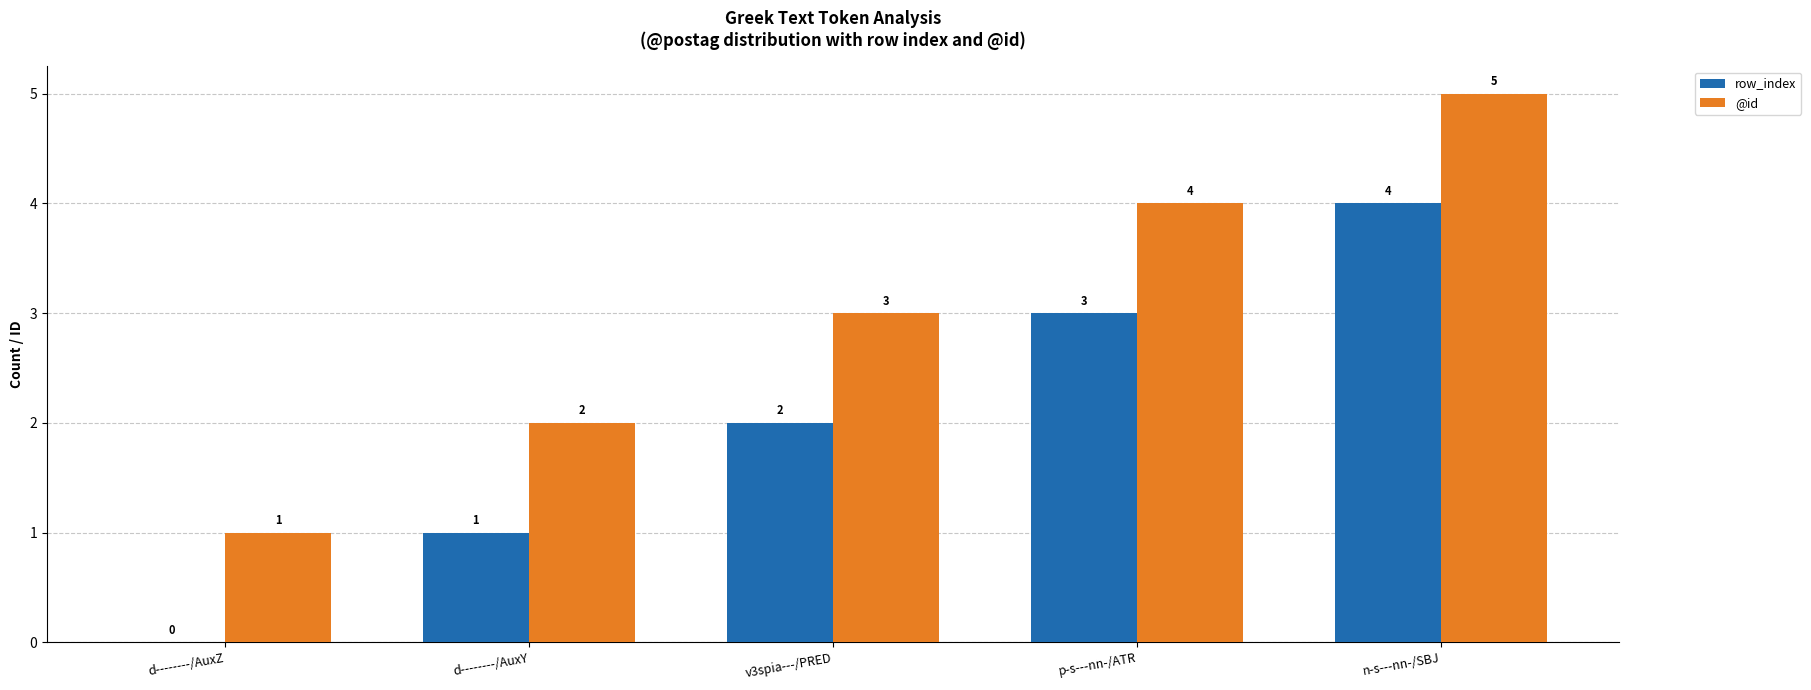

At which label does @id reach its peak?

n-s---nn-/SBJ